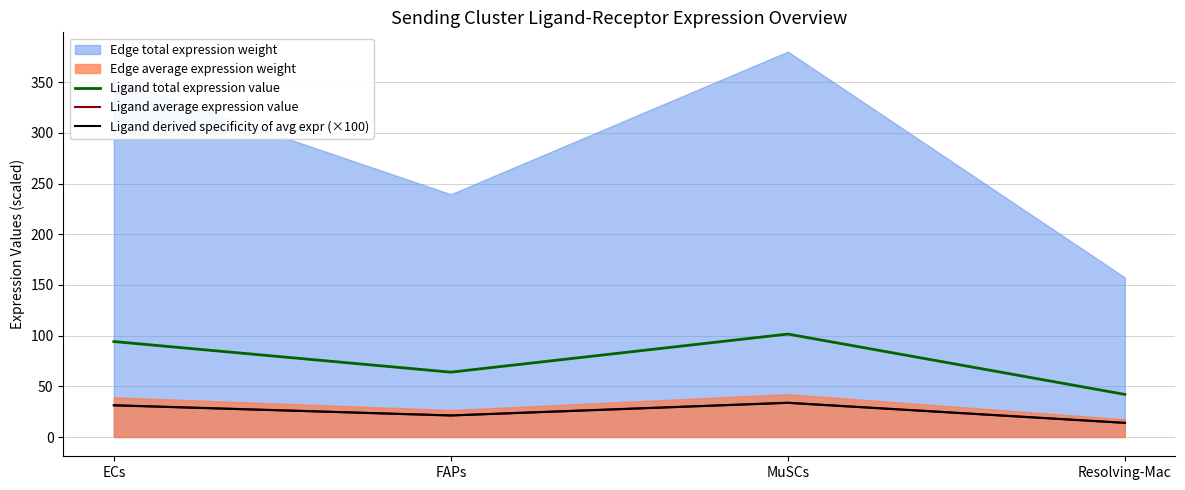

At which label does Ligand total expression value first exceed 94?

ECs